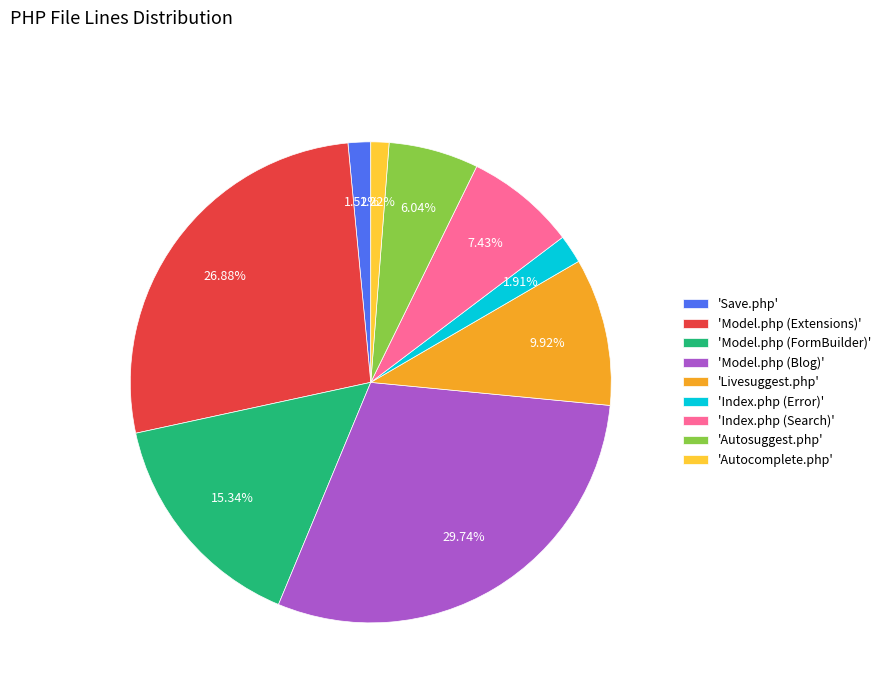

Between 'Save.php' and 'Livesuggest.php', which is larger?

'Livesuggest.php'